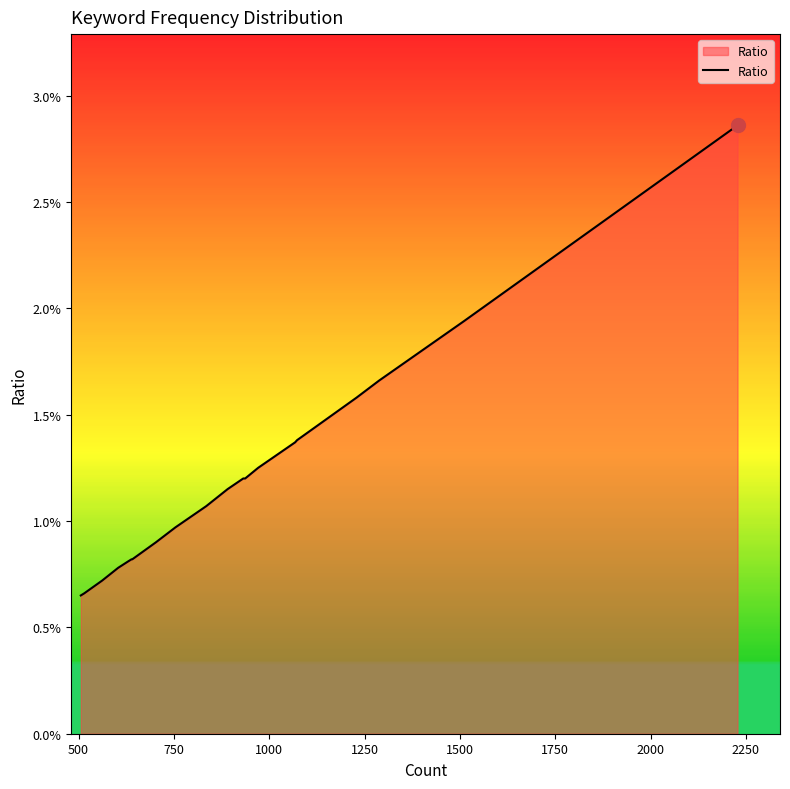

Is this an area chart (filled region under the line)?

Yes